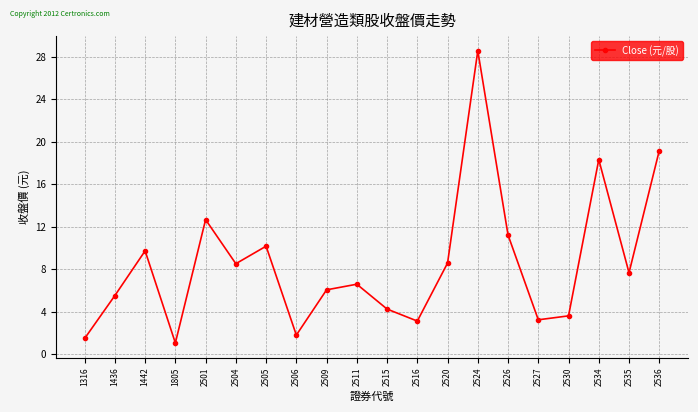

What is the difference between the maximum and minimum values?

27.5